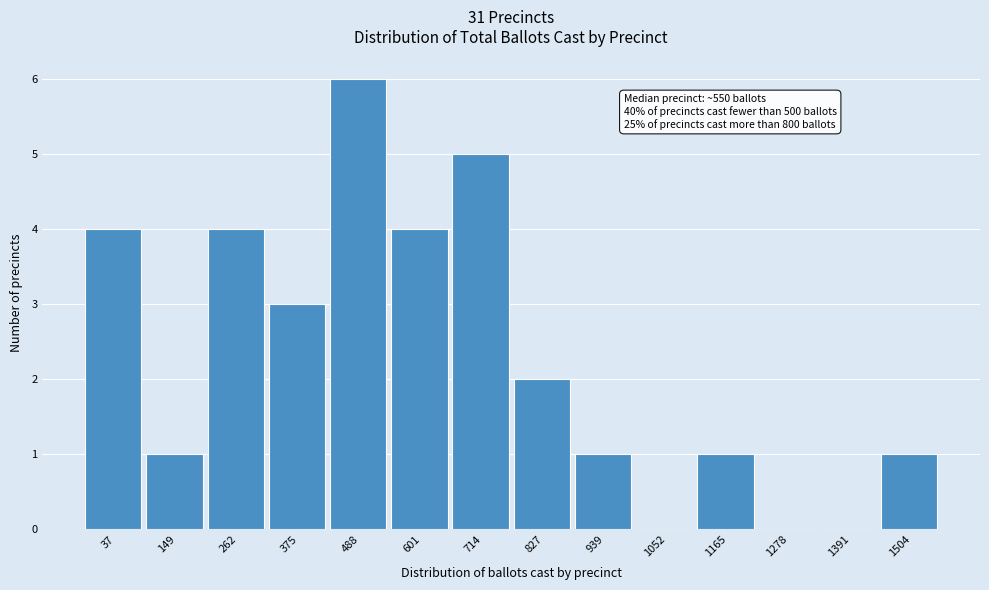

Reading left to right, what are all the values shown in this chart?

37=4	149=1	262=4	375=3	488=6	601=4	714=5	827=2	939=1	1052=0	1165=1	1278=0	1391=0	1504=1